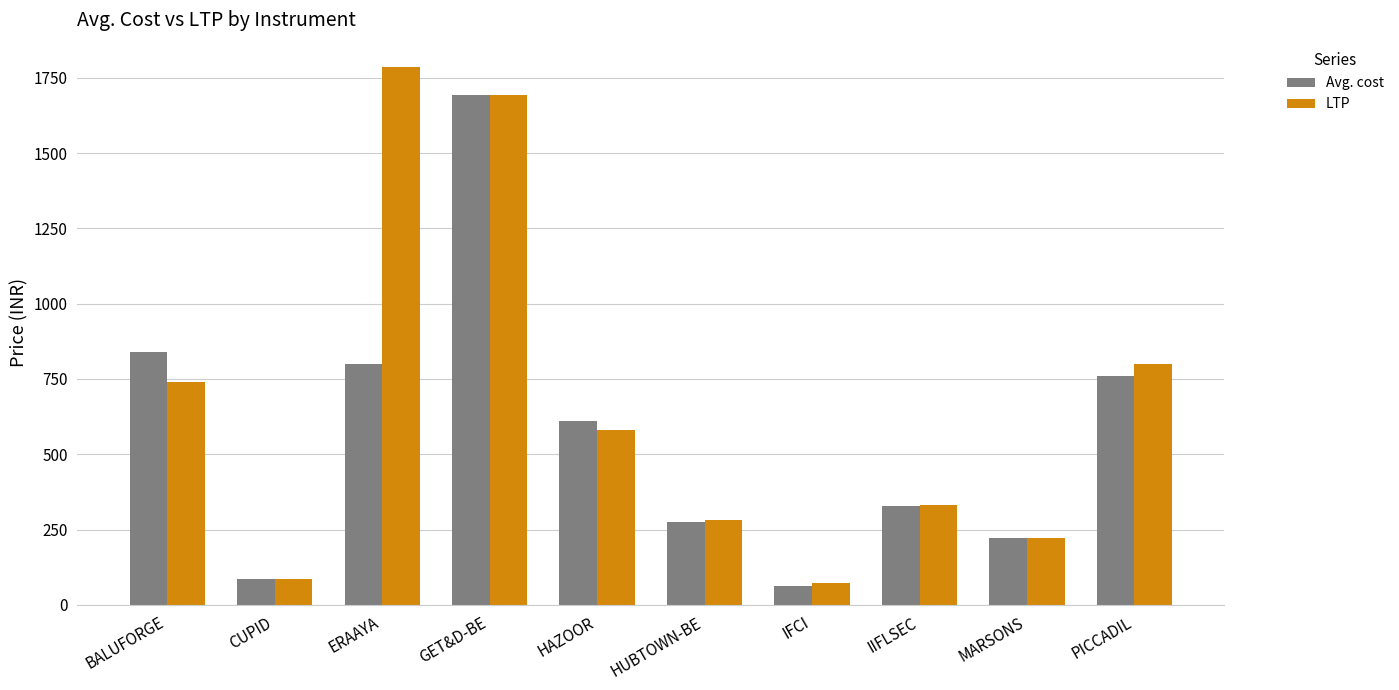

What is the label of the 3rd bar from the right?

IIFLSEC